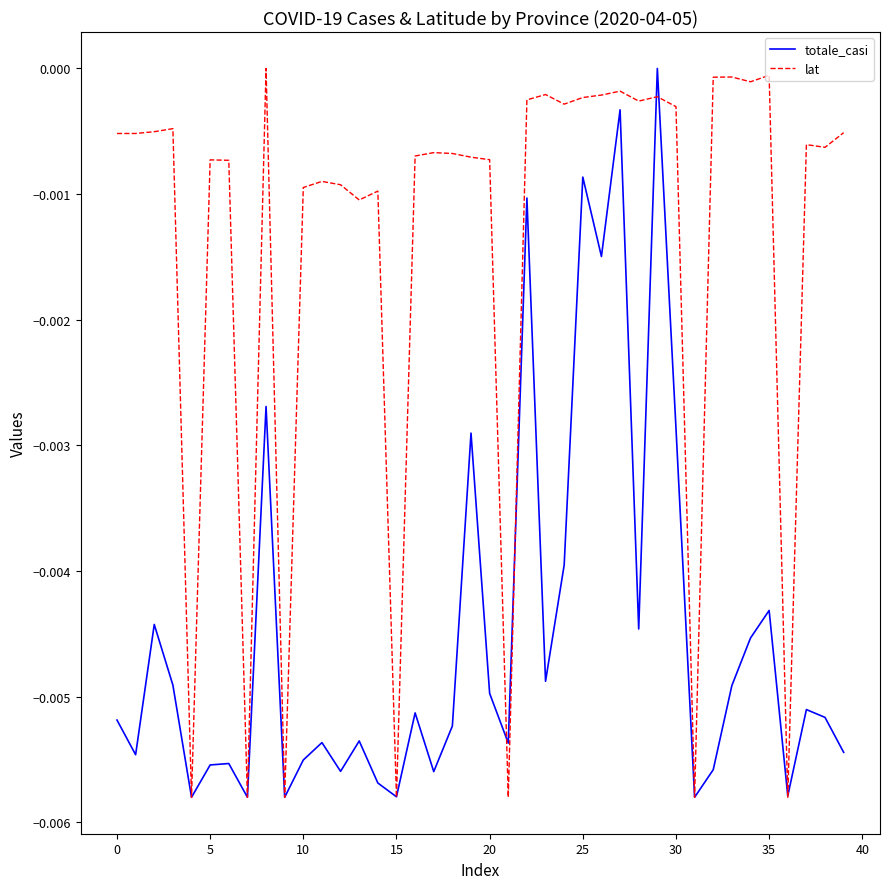

List the series in order of their overall mean, highest first.

lat, totale_casi